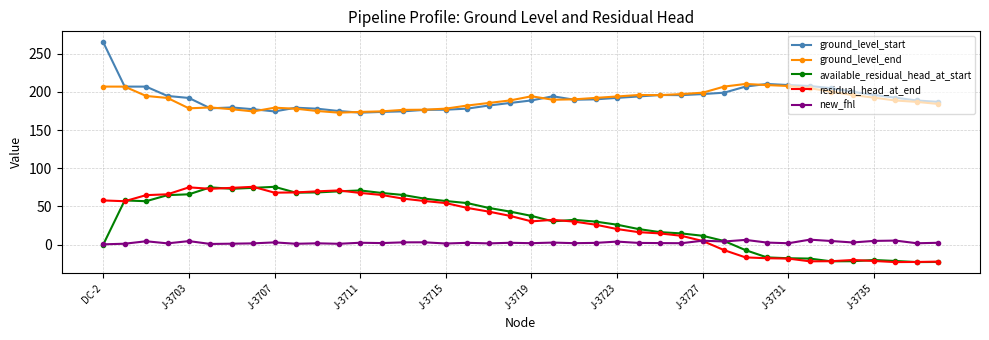

At how many categories does at least one series exceed 163?

40